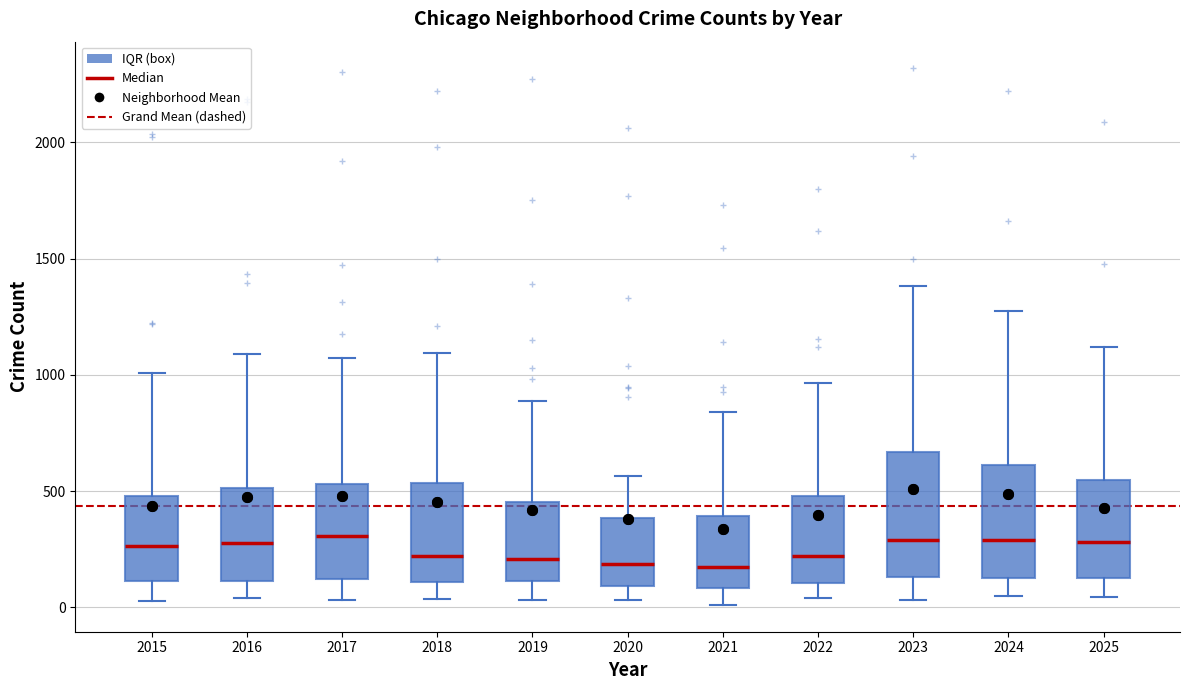

Reading left to right, transcribe this box plot: for each box, give where its median line is, the range the box spans, and where its two whiskers end, as read against the y-axis. The values are not printed on the chart, so give them approximately, as read against the axis.

2015: median 250, box 100 to 500, whiskers 50 to 1000
2016: median 300, box 100 to 500, whiskers 50 to 1100
2017: median 300, box 100 to 550, whiskers 50 to 1050
2018: median 200, box 100 to 550, whiskers 50 to 1100
2019: median 200, box 100 to 450, whiskers 50 to 900
2020: median 200, box 100 to 400, whiskers 50 to 550
2021: median 150, box 100 to 400, whiskers 0 to 850
2022: median 200, box 100 to 500, whiskers 50 to 950
2023: median 300, box 150 to 650, whiskers 50 to 1400
2024: median 300, box 150 to 600, whiskers 50 to 1250
2025: median 300, box 150 to 550, whiskers 50 to 1100